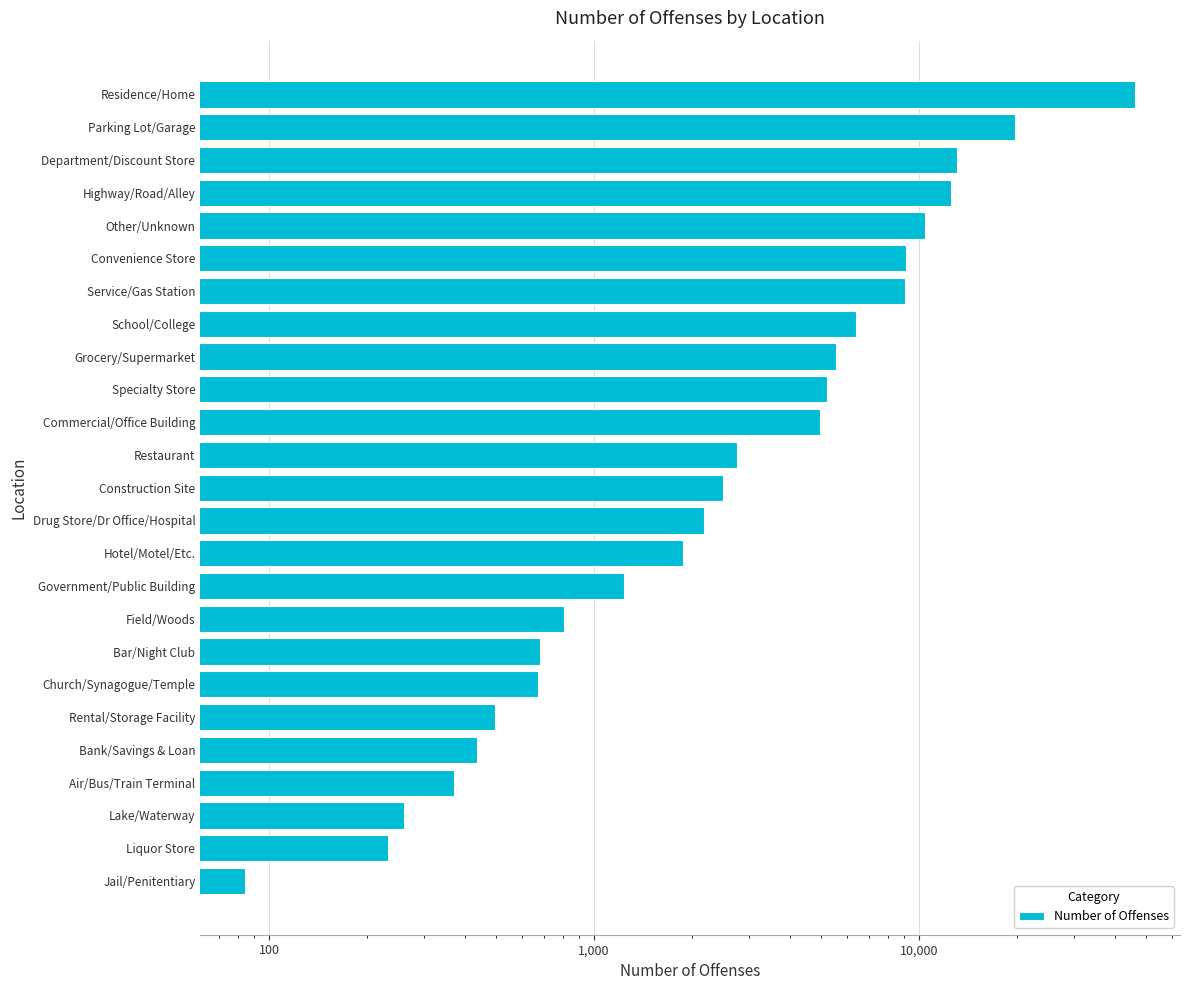

What is the value of the 21st bar from the left?

10416